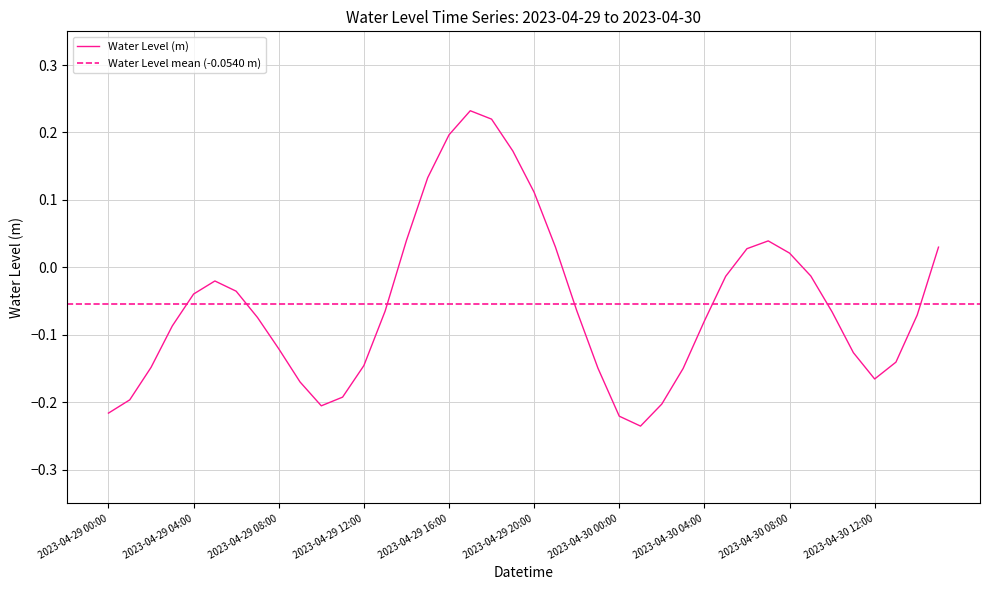

True or false: there are more than 2 points higher than both neighbors.

True